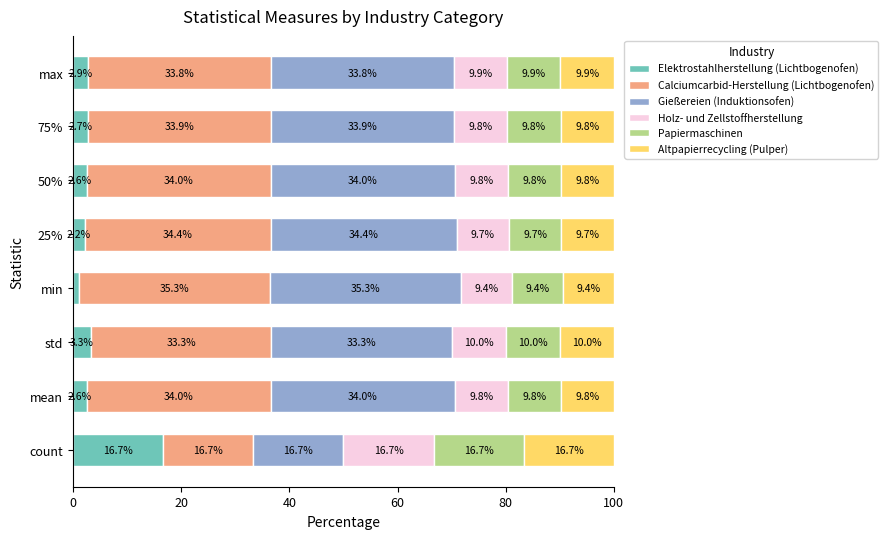

True or false: Elektrostahlherstellung (Lichtbogenofen) has a value of 2.6 at mean.

True